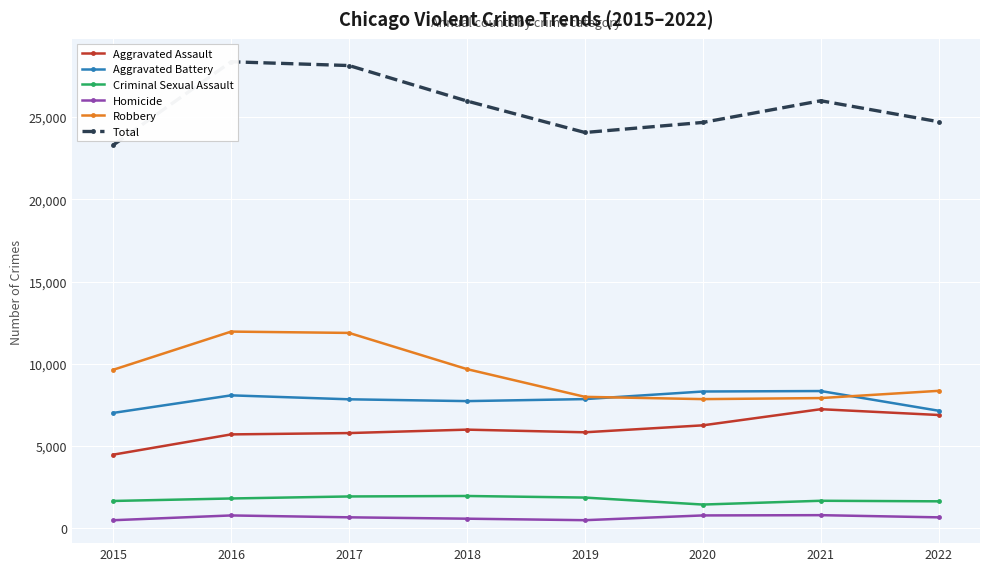

How many interior local valleys does the Aggravated Assault series have?

1